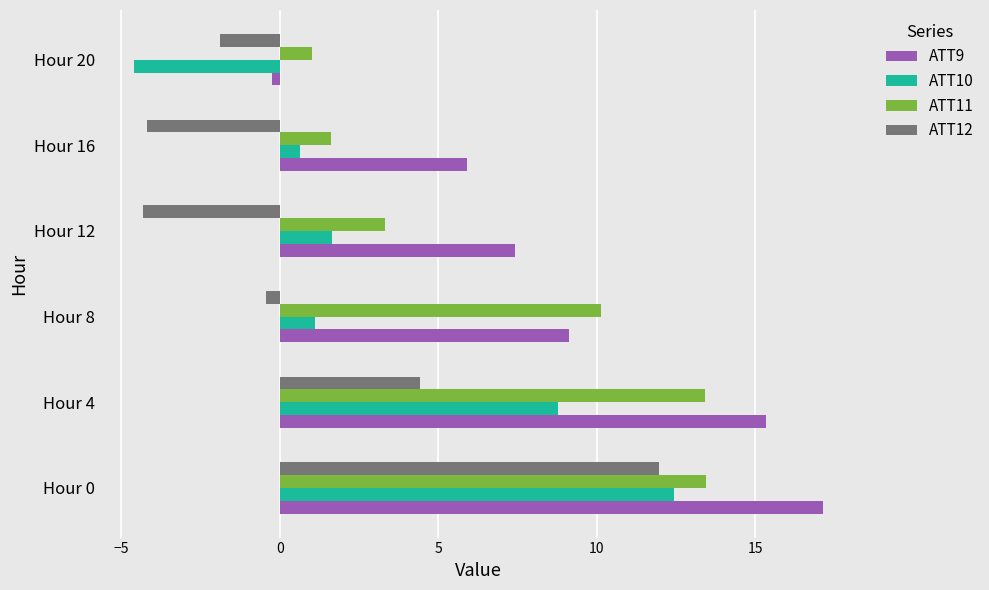

What is the difference between the second highest and minimum values in the ATT12 series?

8.7